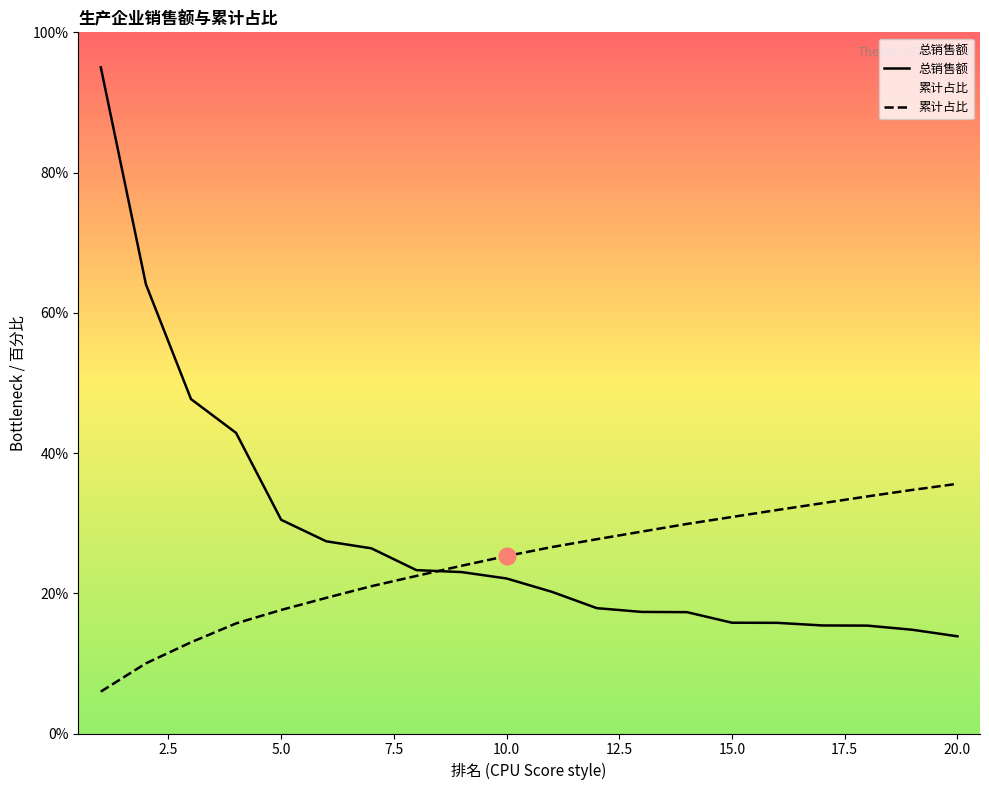

True or false: 总销售额 and 累计占比 cross at least once.

True